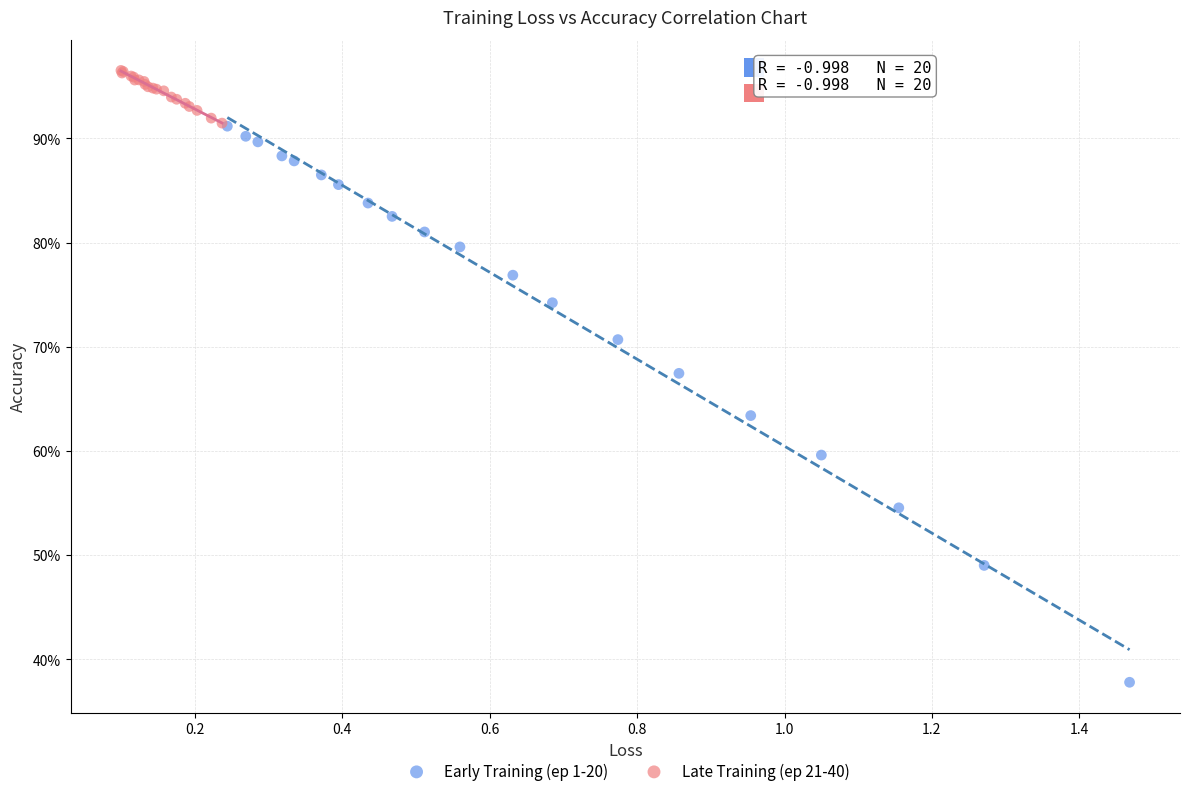

What are all the series names shown in the legend?

Early Training (ep 1-20), Late Training (ep 21-40)